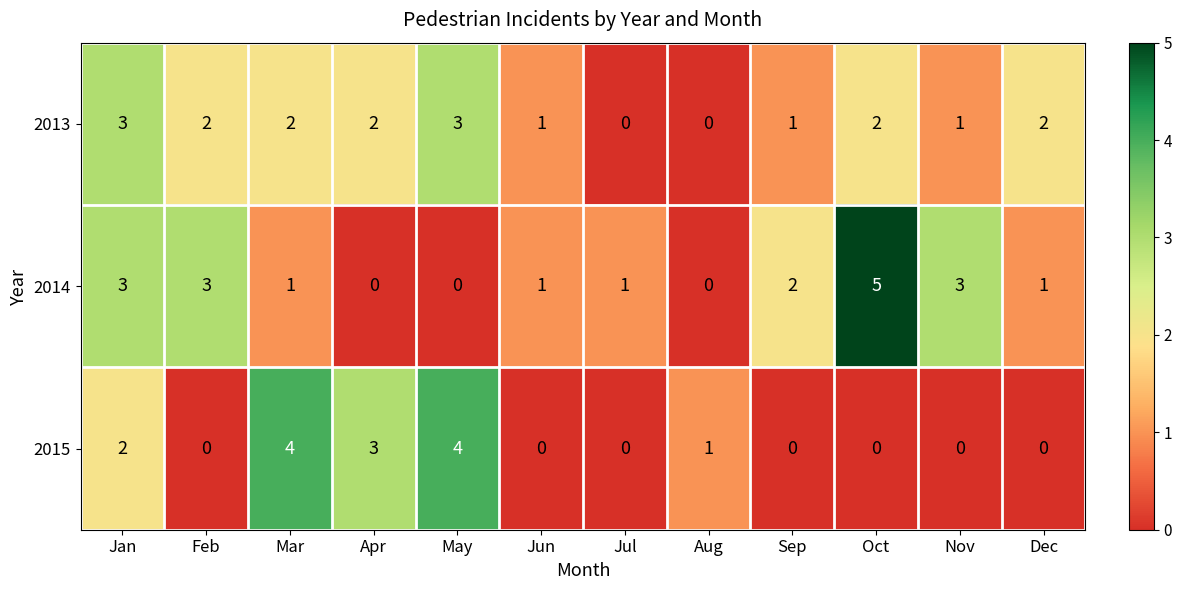

Where is 2015 nearest to the value 2?

Jan